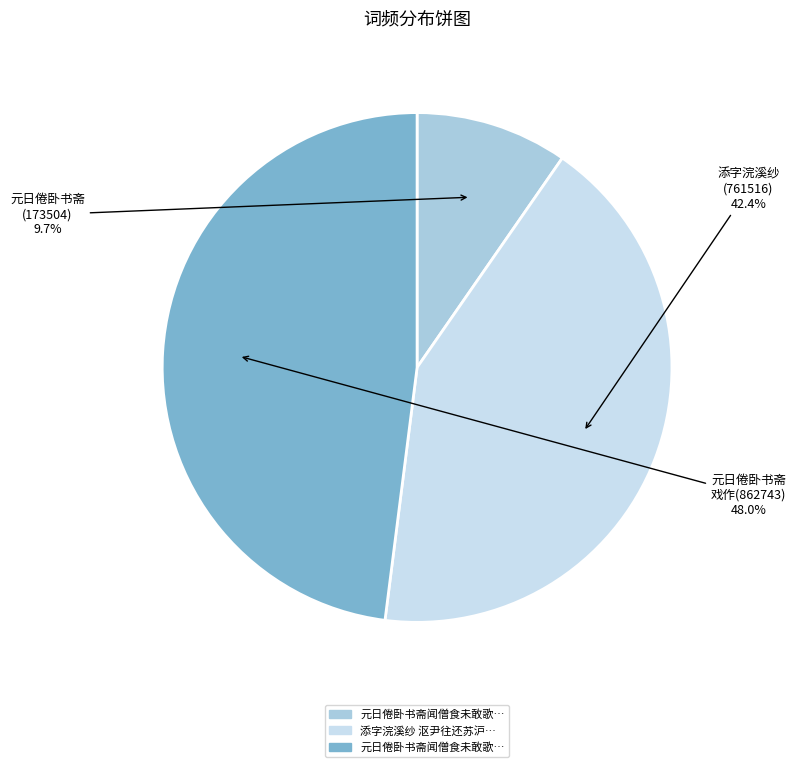

How many segments does this pie chart have?

3